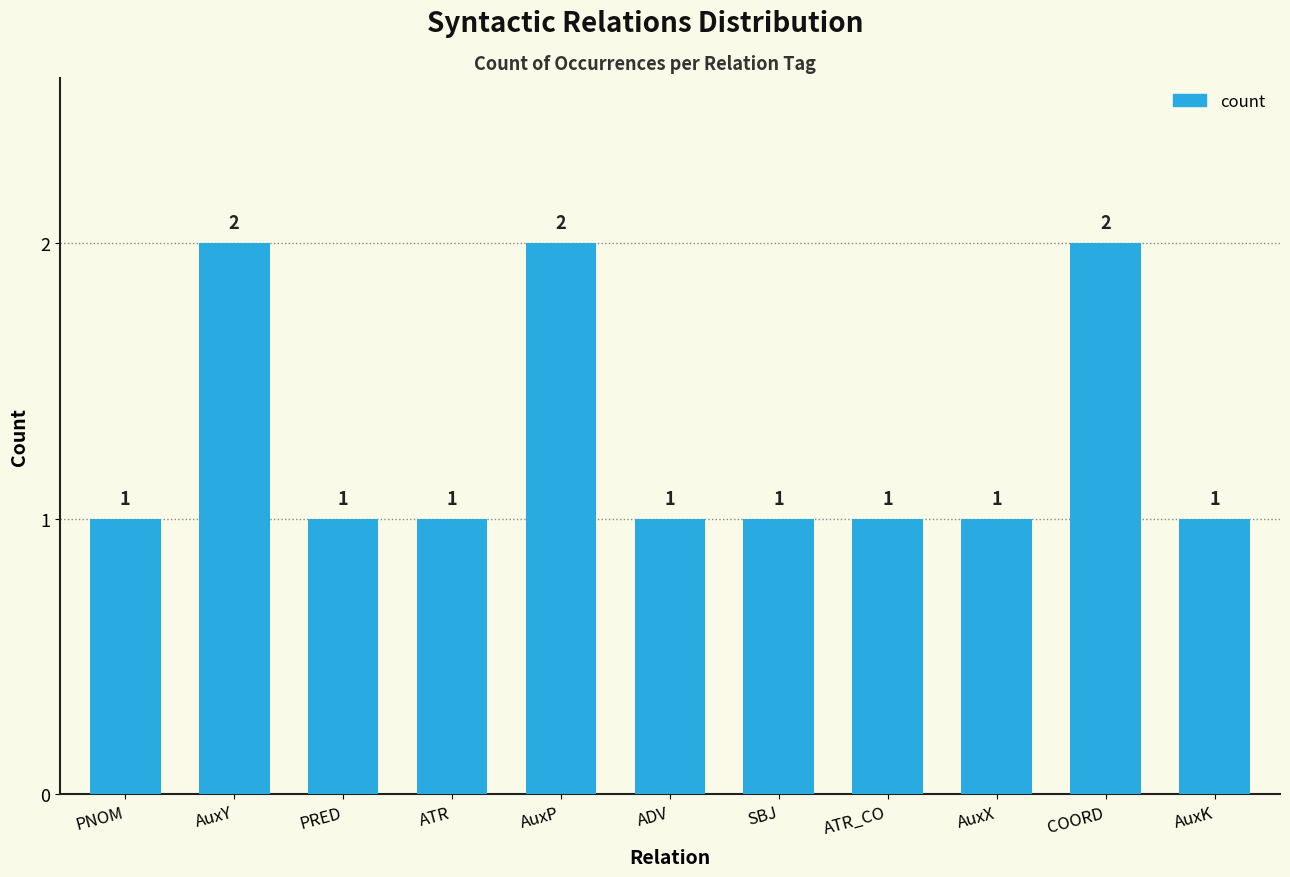

What is the sum of all values?

14